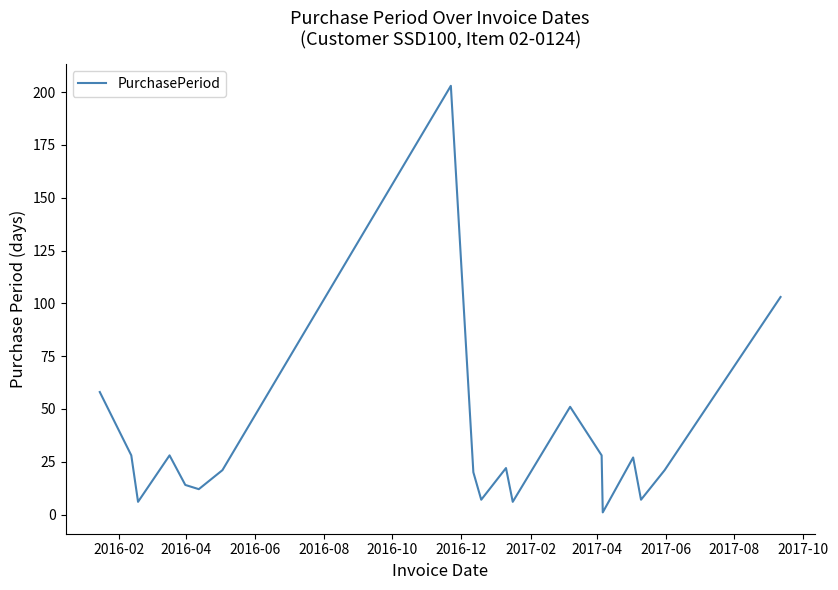

What is the difference between the second highest and minimum values?

102